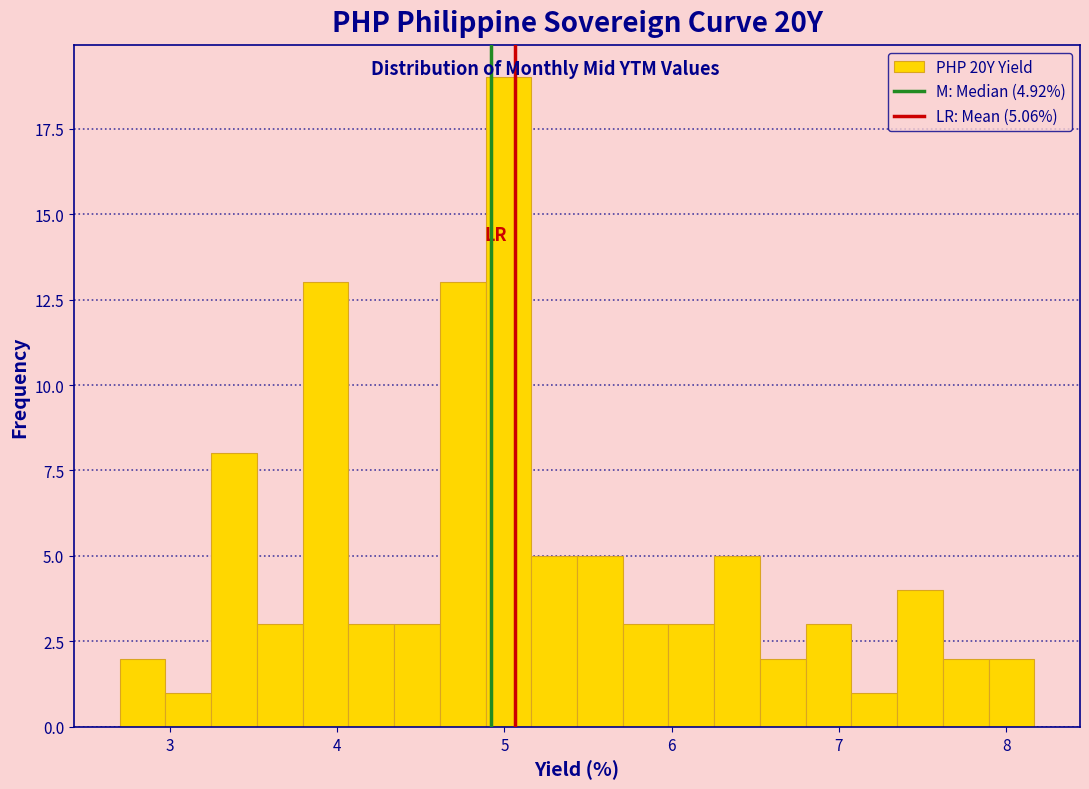

Around what value on the x-axis is the tallest bar? Give the approximate position of its centre, as read against the axis.

5.0